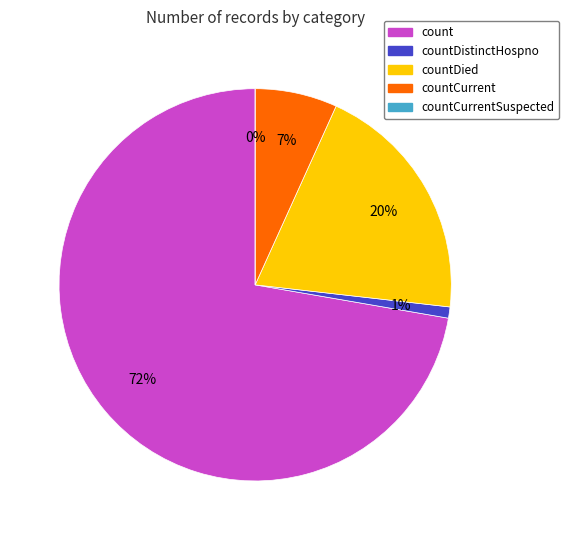

Is it true that countDistinctHospno is 11% of the pie?

False